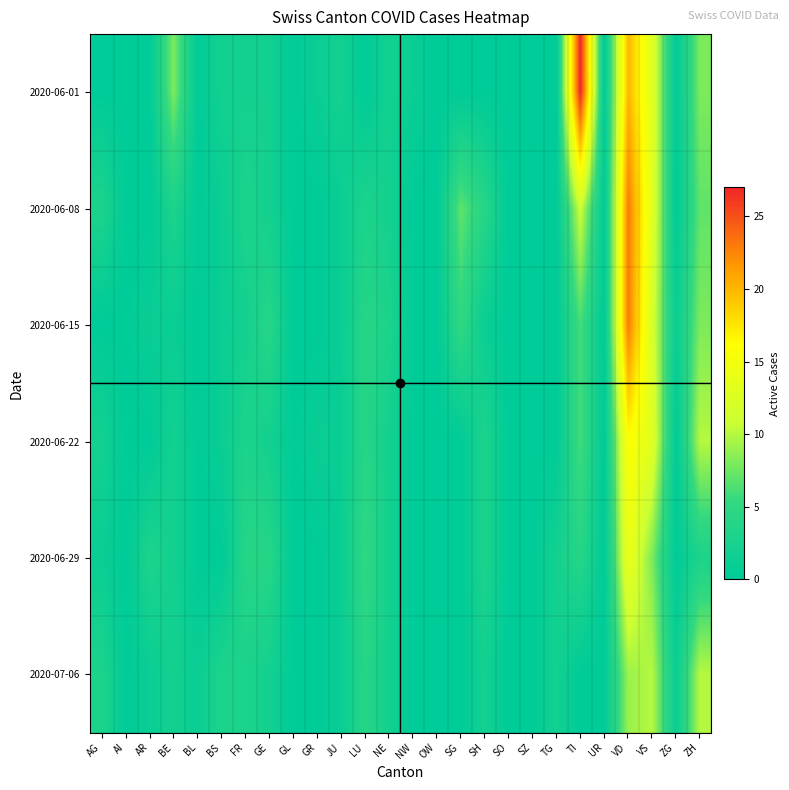

Reading left to right, list all the values displayed in this chart.

2020-06-01: AG=0	AI=0	AR=0	BE=8	BL=0	BS=2	FR=2	GE=2	GL=0	GR=1	JU=2	LU=0	NE=2	NW=1	OW=0	SG=0	SH=0	SO=0	SZ=0	TG=0	TI=27	UR=0	VD=20	VS=13	ZG=0	ZH=8
2020-06-08: AG=3	AI=0	AR=0	BE=3	BL=0	BS=1	FR=3	GE=2	GL=0	GR=0	JU=1	LU=3	NE=2	NW=0	OW=0	SG=7	SH=4	SO=0	SZ=0	TG=0	TI=11	UR=0	VD=23	VS=13	ZG=0	ZH=7
2020-06-15: AG=0	AI=0	AR=1	BE=1	BL=0	BS=1	FR=2	GE=4	GL=0	GR=0	JU=1	LU=4	NE=3	NW=0	OW=0	SG=5	SH=1	SO=0	SZ=0	TG=0	TI=6	UR=0	VD=23	VS=12	ZG=1	ZH=8
2020-06-22: AG=2	AI=0	AR=0	BE=2	BL=0	BS=1	FR=3	GE=2	GL=0	GR=1	JU=1	LU=4	NE=2	NW=0	OW=0	SG=0	SH=3	SO=0	SZ=0	TG=0	TI=6	UR=0	VD=16	VS=13	ZG=0	ZH=10
2020-06-29: AG=1	AI=0	AR=3	BE=2	BL=0	BS=0	FR=4	GE=4	GL=0	GR=0	JU=1	LU=5	NE=2	NW=0	OW=0	SG=0	SH=3	SO=0	SZ=0	TG=2	TI=4	UR=0	VD=14	VS=8	ZG=0	ZH=3
2020-07-06: AG=3	AI=0	AR=1	BE=2	BL=1	BS=3	FR=3	GE=2	GL=0	GR=0	JU=1	LU=4	NE=2	NW=0	OW=0	SG=0	SH=2	SO=0	SZ=0	TG=2	TI=0	UR=0	VD=9	VS=10	ZG=1	ZH=10